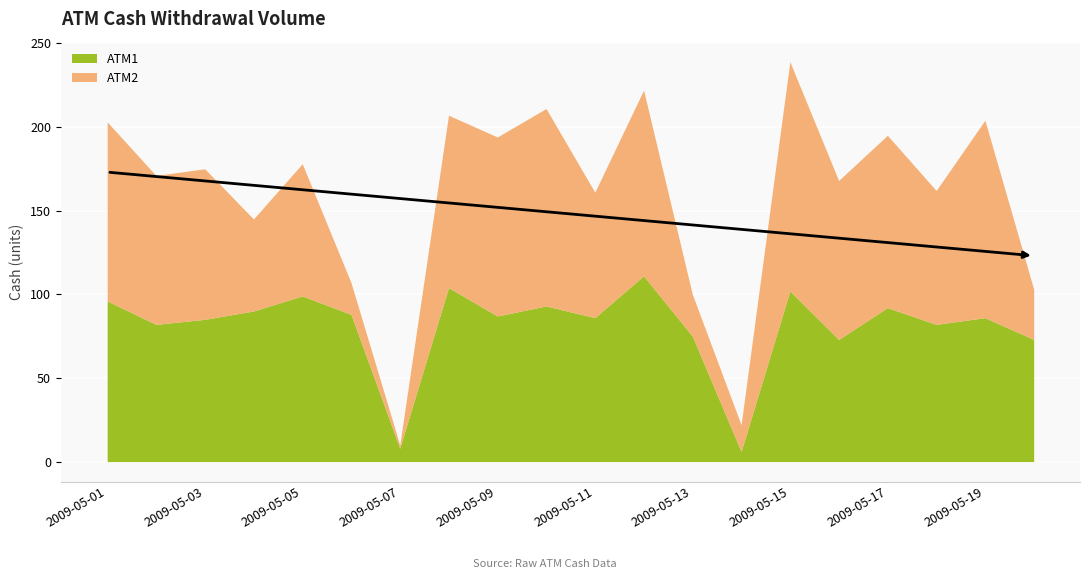

At which category does ATM1 reach its first local peak?

2009-05-05